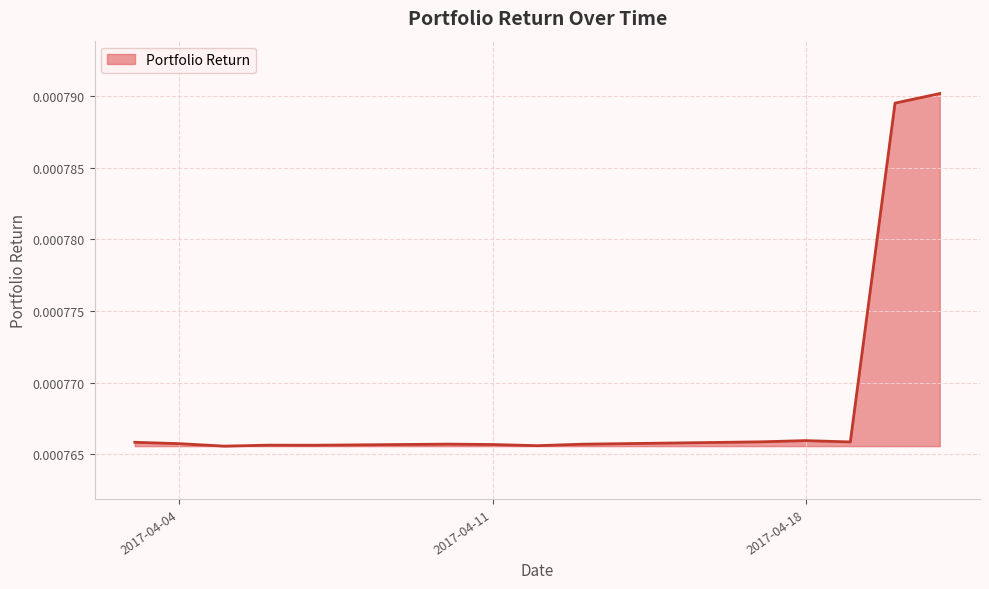

Which category has the lowest value across all series?

2017-04-05